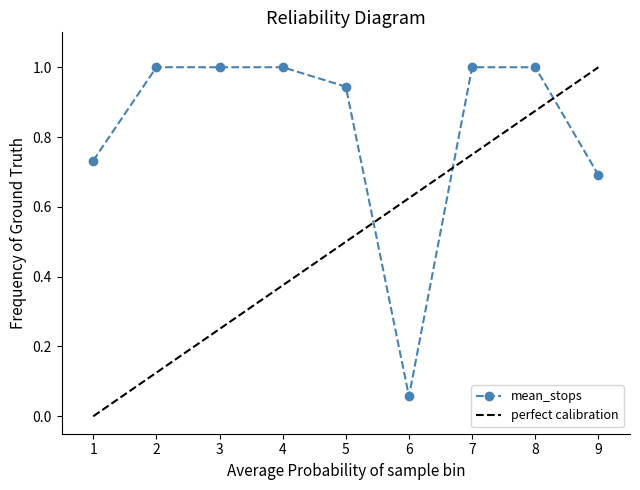

What is the highest value of the mean_stops series?

1.0